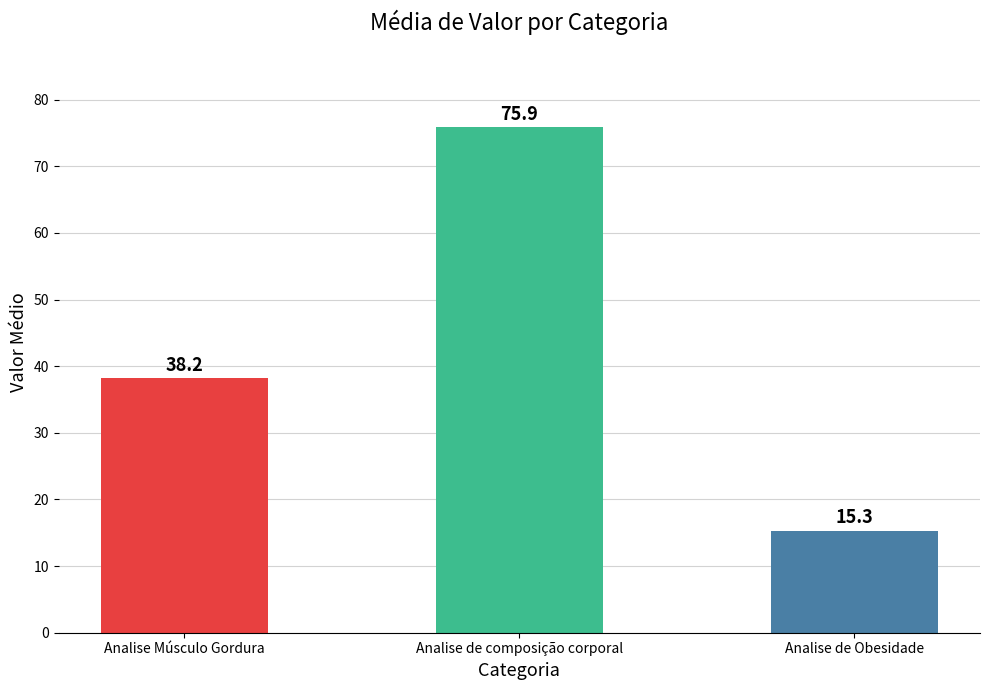

Which label corresponds to the smallest value in the chart?

Analise de Obesidade